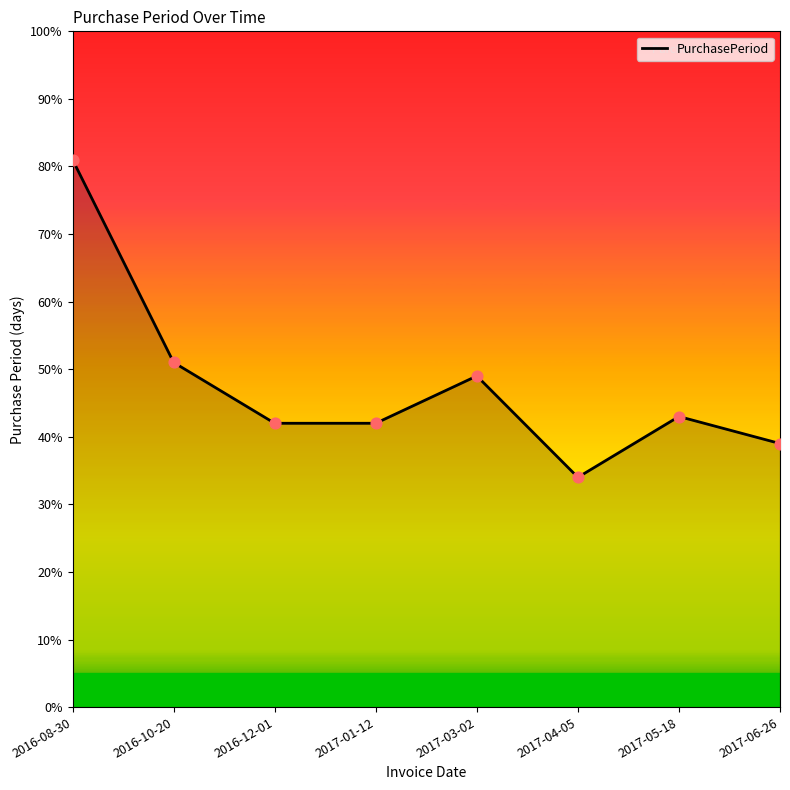

Which has a higher value, 2016-12-01 or 2017-05-18?

2017-05-18